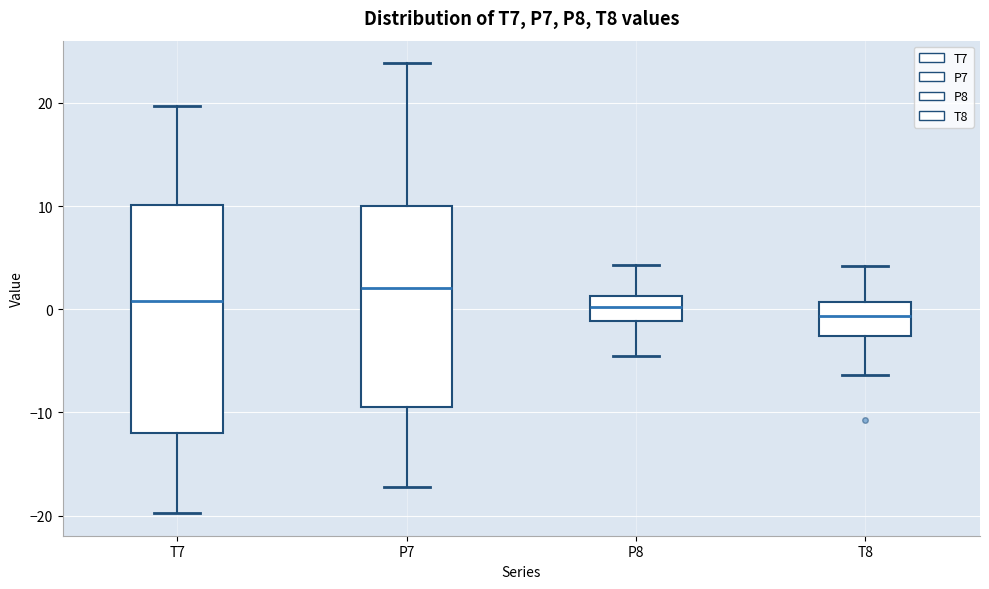

Where does the median line of the box for T7 sit on the y-axis? The values are not printed on the chart, so give them approximately, as read against the axis.

1